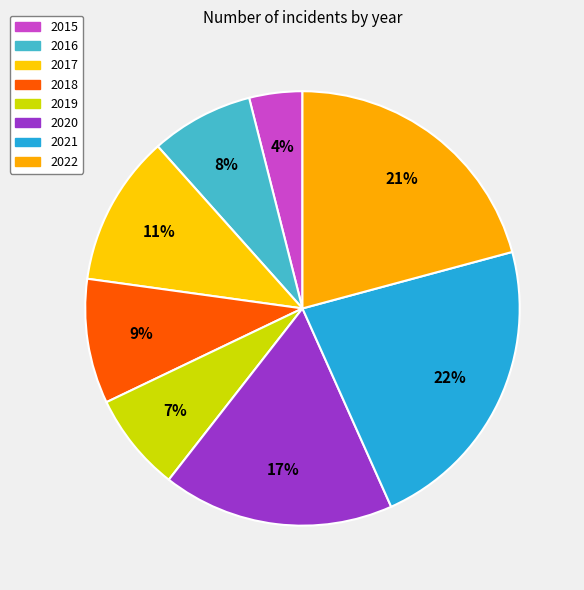

Which slice is the smallest?

2015